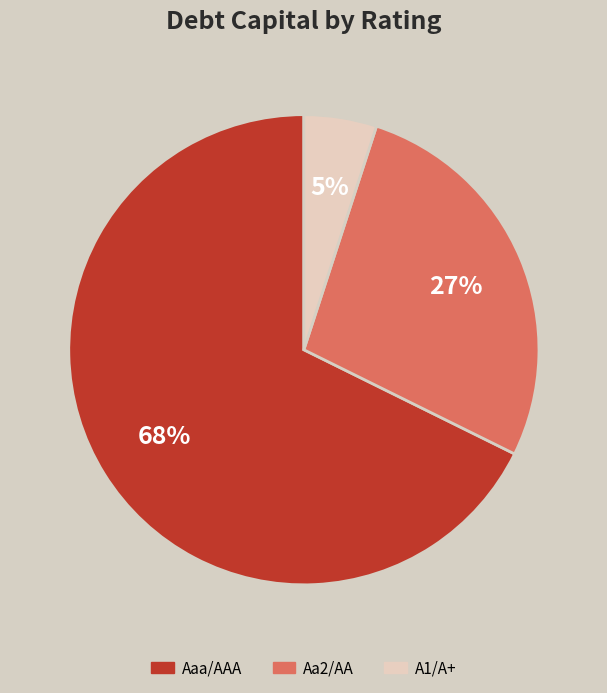

To the nearest percent, what is the average slice percentage?

33%